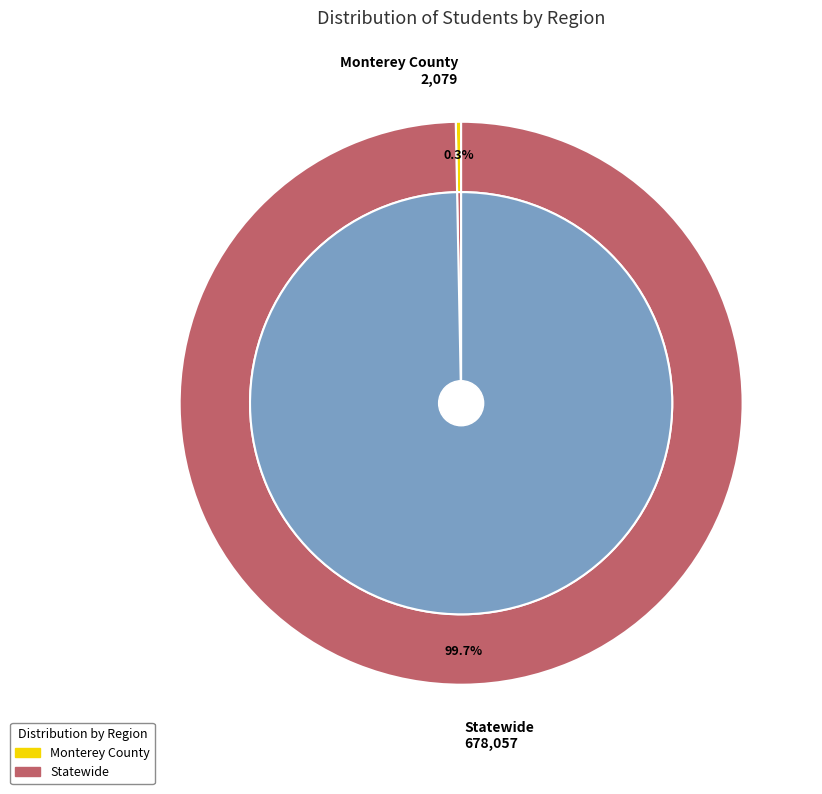

Which has a higher value, Monterey County or Statewide?

Statewide